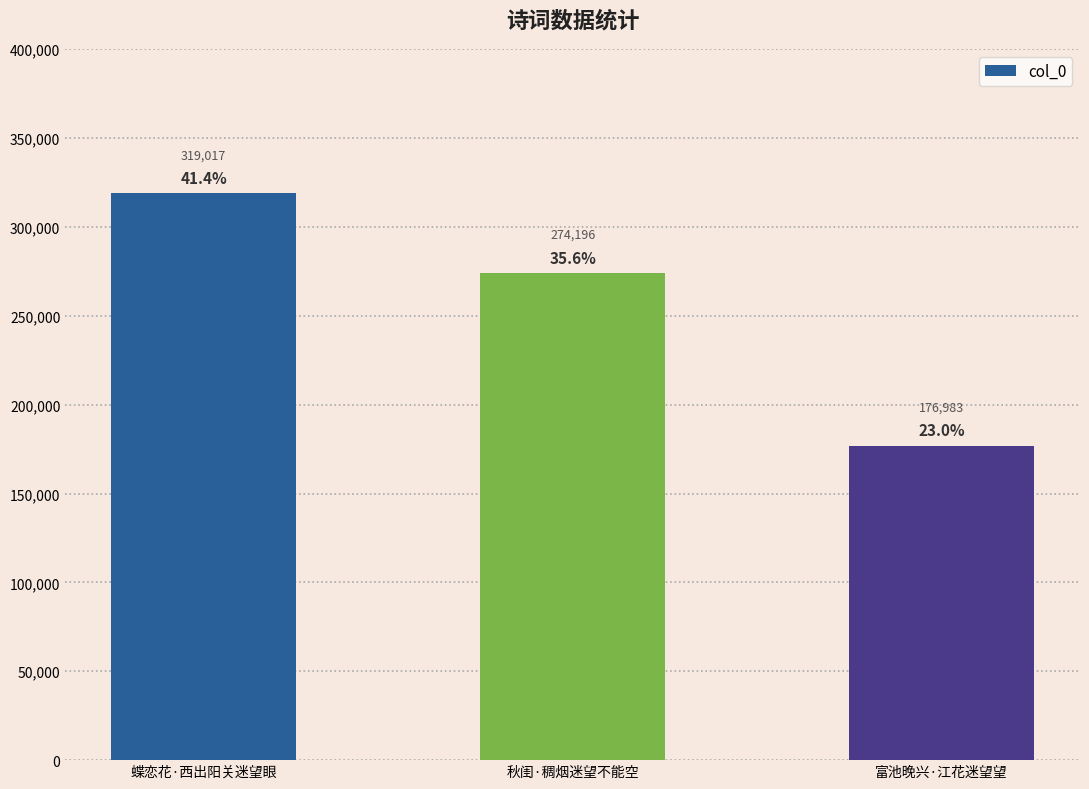

At which label does the data first exceed 274196?

蝶恋花·西出阳关迷望眼